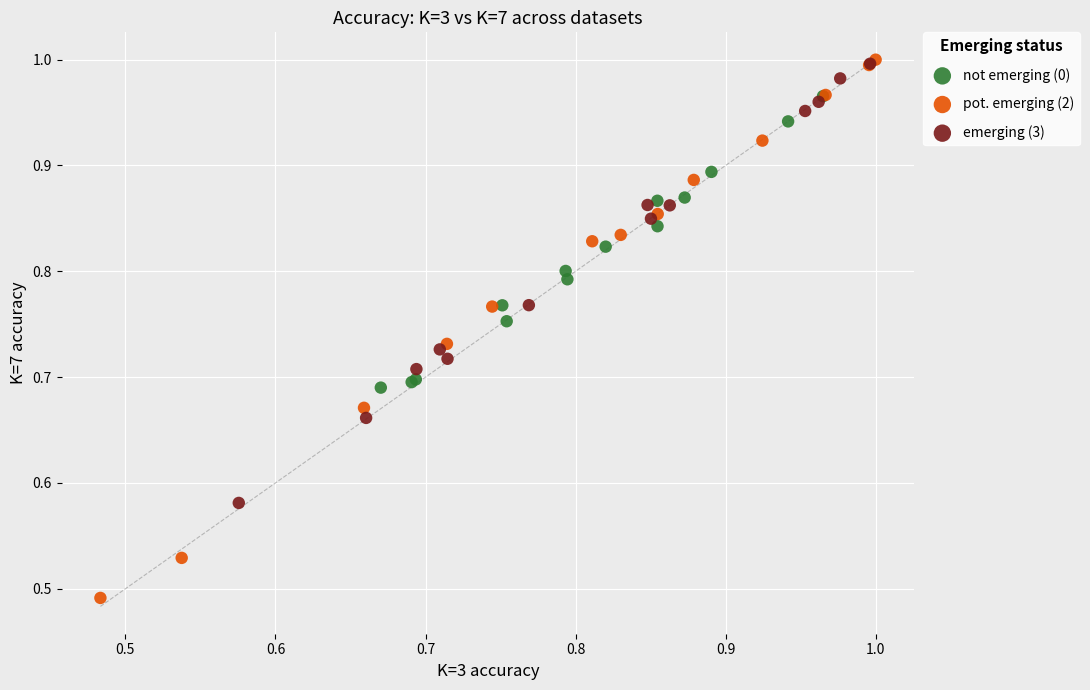

Which series has the widest spread of Y values?

pot. emerging (2)